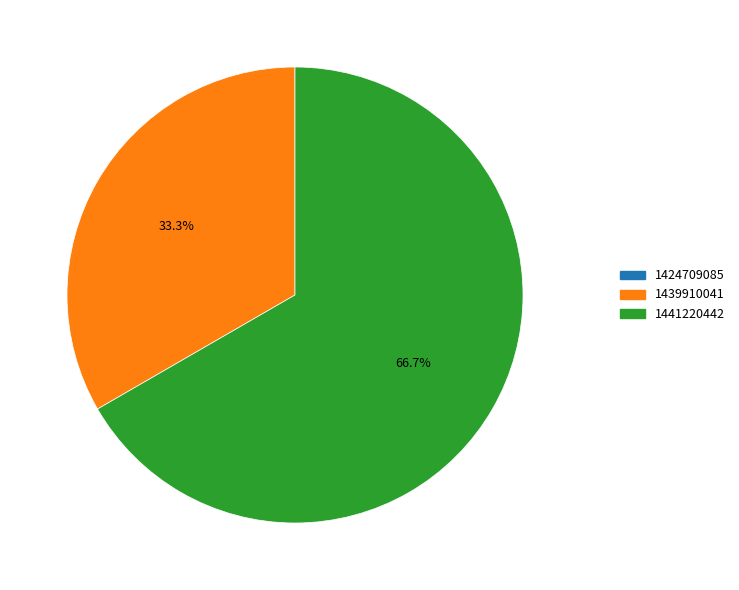

What is the majority slice?

1441220442